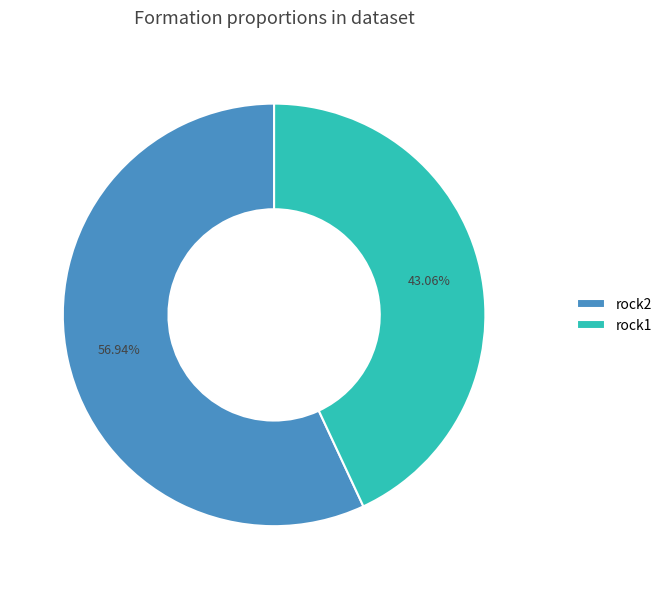

Which category accounts for the majority?

rock2